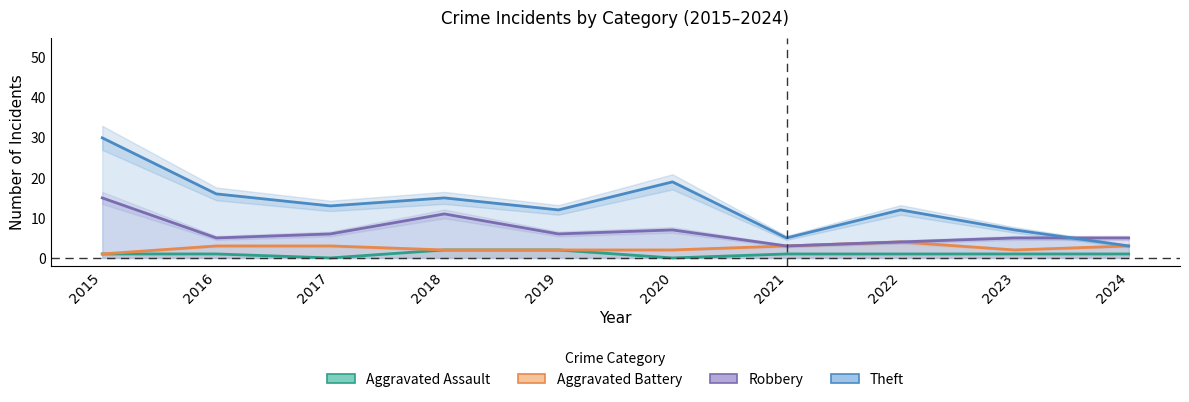

True or false: Aggravated Battery has a value of 2 at 2018.

True